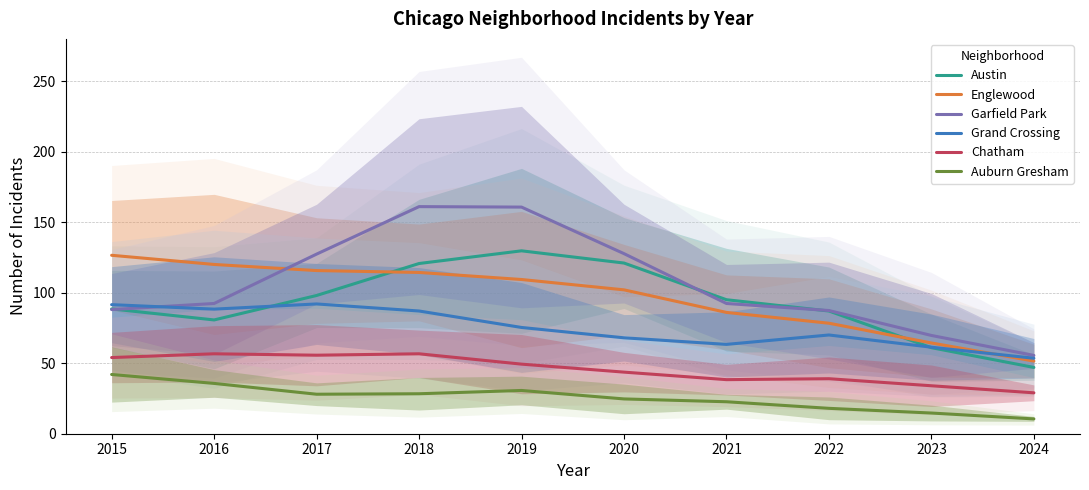

Between 2022 and 2023, which is larger?

2022